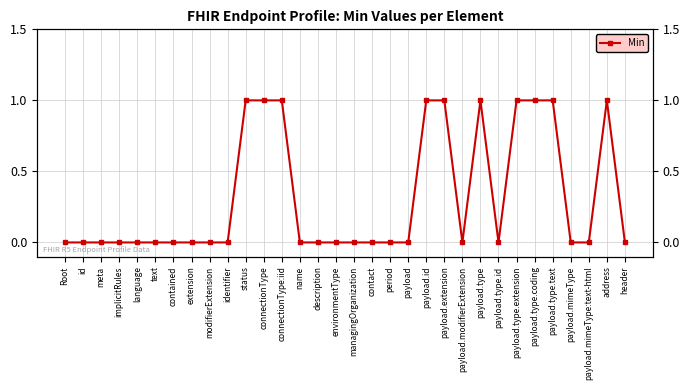

What is the difference between the maximum and minimum values?

1